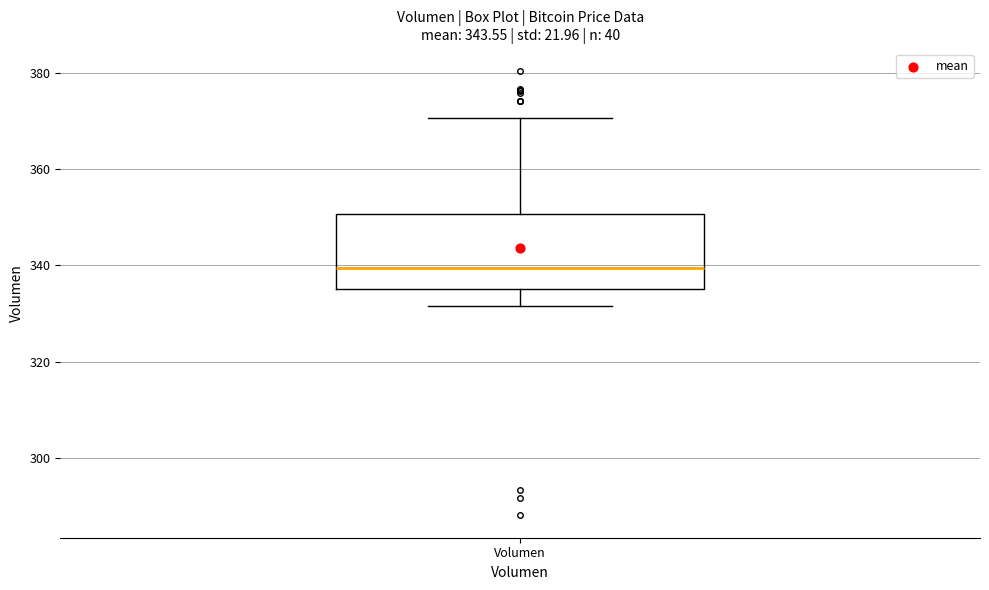

Read this box plot against the y-axis: the position of the median line, the range covered by the box, and the ends of both whiskers. The values are not printed on the chart, so give them approximately, as read against the axis.

median 340, box 336 to 350, whiskers 332 to 370